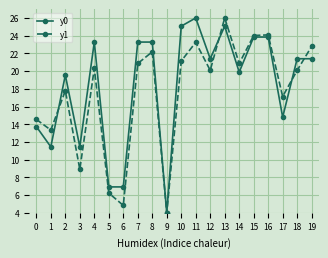

At how many categories does at least one series exceed 14?

15